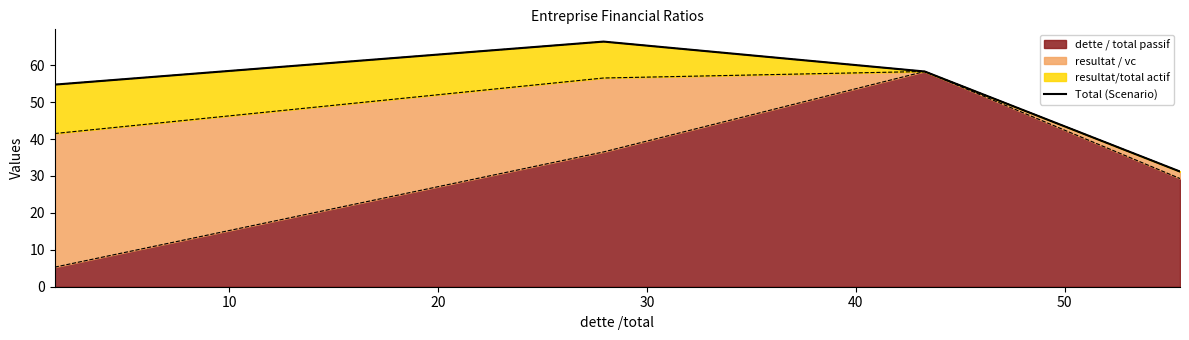

True or false: dette / total passif has more than 2 interior local peaks.

False